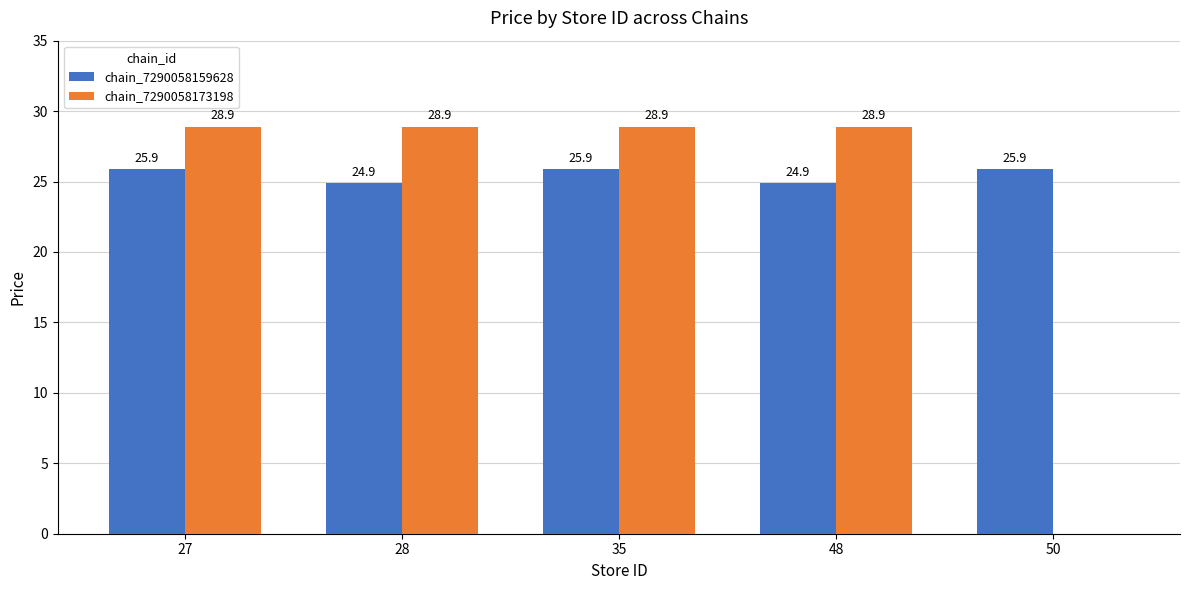

The chain_7290058173198 series shows 44.8 at 28. True or false?

False